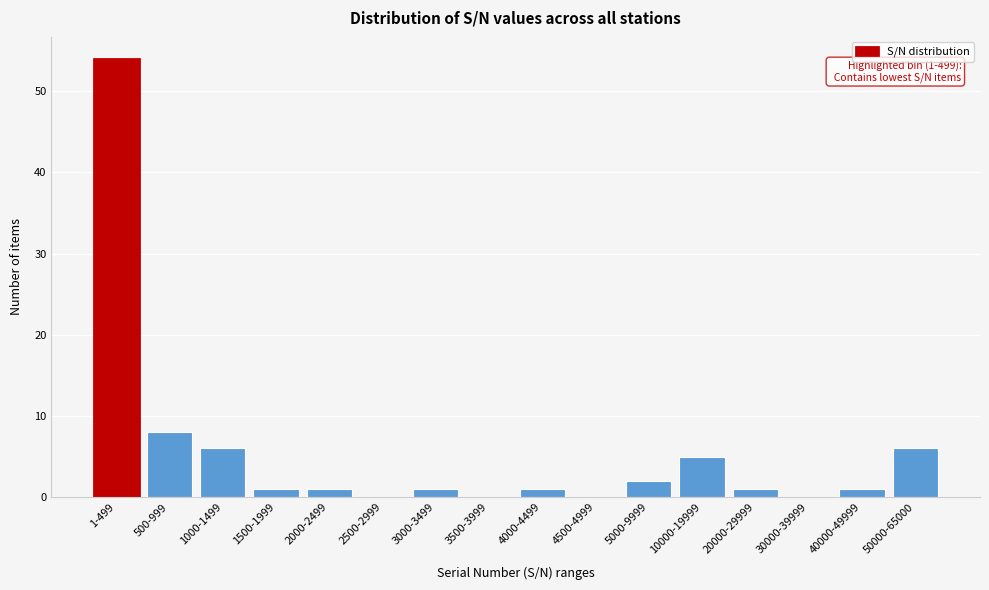

Reading left to right, what are all the values shown in this chart?

1-499=54	500-999=8	1000-1499=6	1500-1999=1	2000-2499=1	2500-2999=0	3000-3499=1	3500-3999=0	4000-4499=1	4500-4999=0	5000-9999=2	10000-19999=5	20000-29999=1	30000-39999=0	40000-49999=1	50000-65000=6